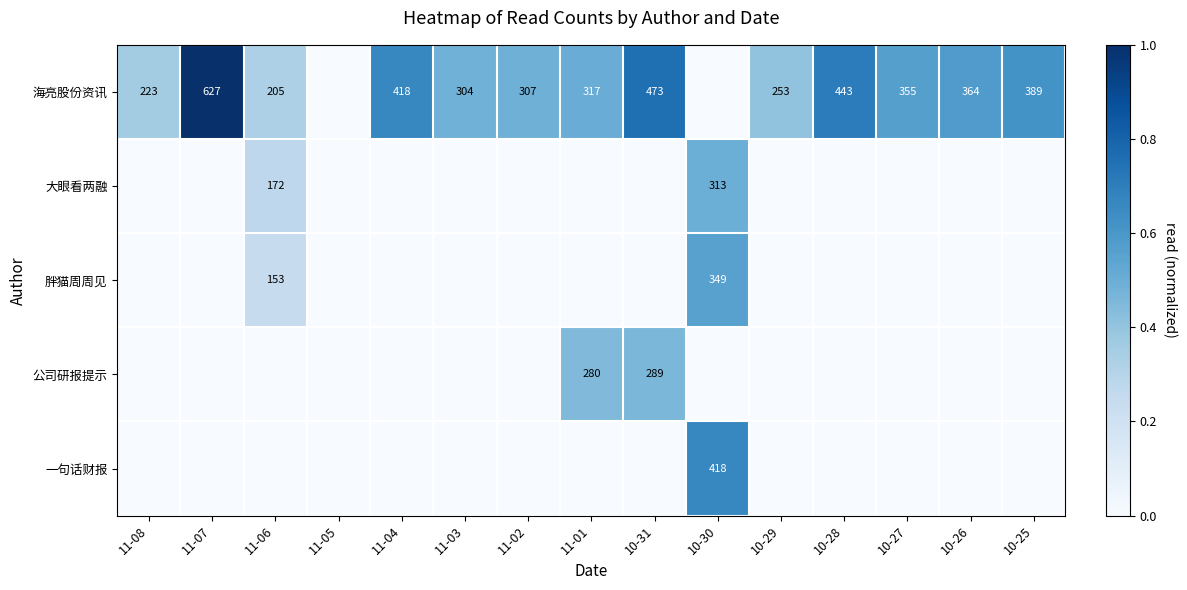

At which category is the sum across all series the highest?

10-30